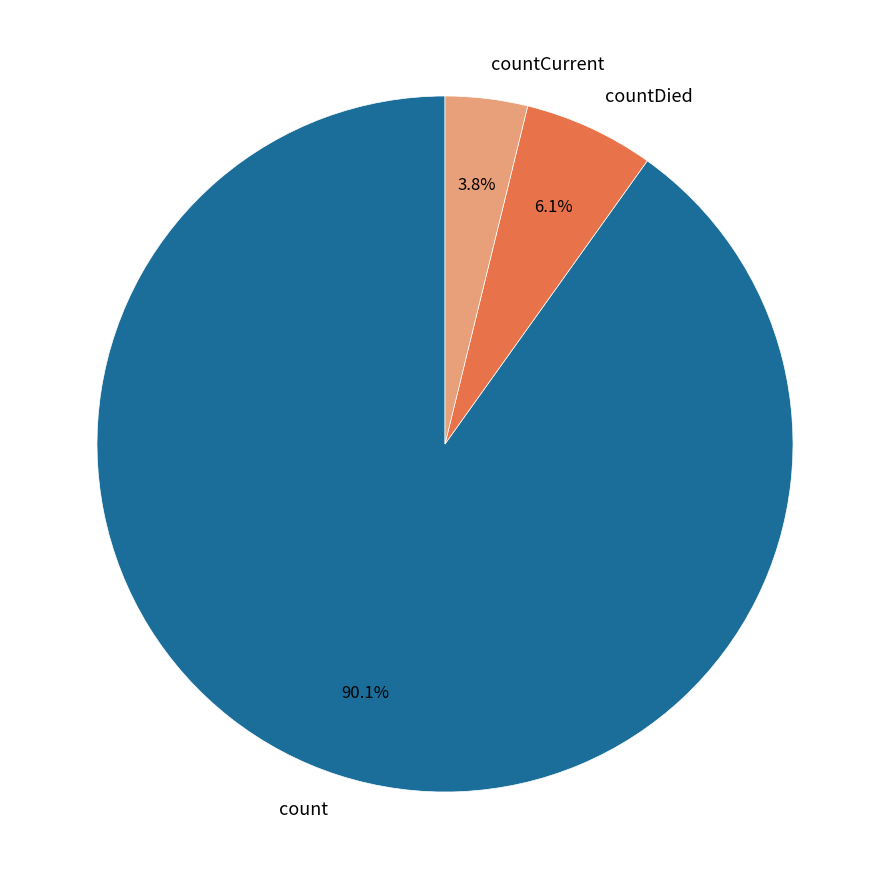

What percentage is the count slice, to the nearest percent?

90%